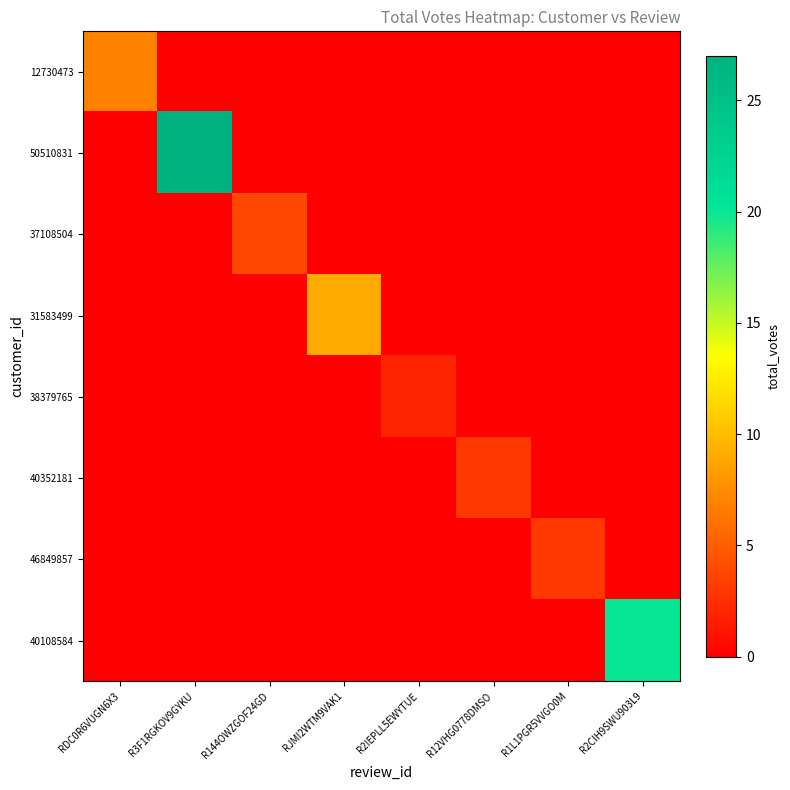

Reading left to right, list all the values displayed in this chart.

12730473: RDC0R6VUGN6X3=7	R3F1RGKOV9GYKU=0	R144OWZGOF24GD=0	RJMI2WTM9VAK1=0	R2IEPLL5EWYTUE=0	R12VHG0778DMSO=0	R1L1PGR5VVGO0M=0	R2CIH9SWU903L9=0
50510831: RDC0R6VUGN6X3=0	R3F1RGKOV9GYKU=27	R144OWZGOF24GD=0	RJMI2WTM9VAK1=0	R2IEPLL5EWYTUE=0	R12VHG0778DMSO=0	R1L1PGR5VVGO0M=0	R2CIH9SWU903L9=0
37108504: RDC0R6VUGN6X3=0	R3F1RGKOV9GYKU=0	R144OWZGOF24GD=4	RJMI2WTM9VAK1=0	R2IEPLL5EWYTUE=0	R12VHG0778DMSO=0	R1L1PGR5VVGO0M=0	R2CIH9SWU903L9=0
31583499: RDC0R6VUGN6X3=0	R3F1RGKOV9GYKU=0	R144OWZGOF24GD=0	RJMI2WTM9VAK1=9	R2IEPLL5EWYTUE=0	R12VHG0778DMSO=0	R1L1PGR5VVGO0M=0	R2CIH9SWU903L9=0
38379765: RDC0R6VUGN6X3=0	R3F1RGKOV9GYKU=0	R144OWZGOF24GD=0	RJMI2WTM9VAK1=0	R2IEPLL5EWYTUE=2	R12VHG0778DMSO=0	R1L1PGR5VVGO0M=0	R2CIH9SWU903L9=0
40352181: RDC0R6VUGN6X3=0	R3F1RGKOV9GYKU=0	R144OWZGOF24GD=0	RJMI2WTM9VAK1=0	R2IEPLL5EWYTUE=0	R12VHG0778DMSO=3	R1L1PGR5VVGO0M=0	R2CIH9SWU903L9=0
46849857: RDC0R6VUGN6X3=0	R3F1RGKOV9GYKU=0	R144OWZGOF24GD=0	RJMI2WTM9VAK1=0	R2IEPLL5EWYTUE=0	R12VHG0778DMSO=0	R1L1PGR5VVGO0M=3	R2CIH9SWU903L9=0
40108584: RDC0R6VUGN6X3=0	R3F1RGKOV9GYKU=0	R144OWZGOF24GD=0	RJMI2WTM9VAK1=0	R2IEPLL5EWYTUE=0	R12VHG0778DMSO=0	R1L1PGR5VVGO0M=0	R2CIH9SWU903L9=20